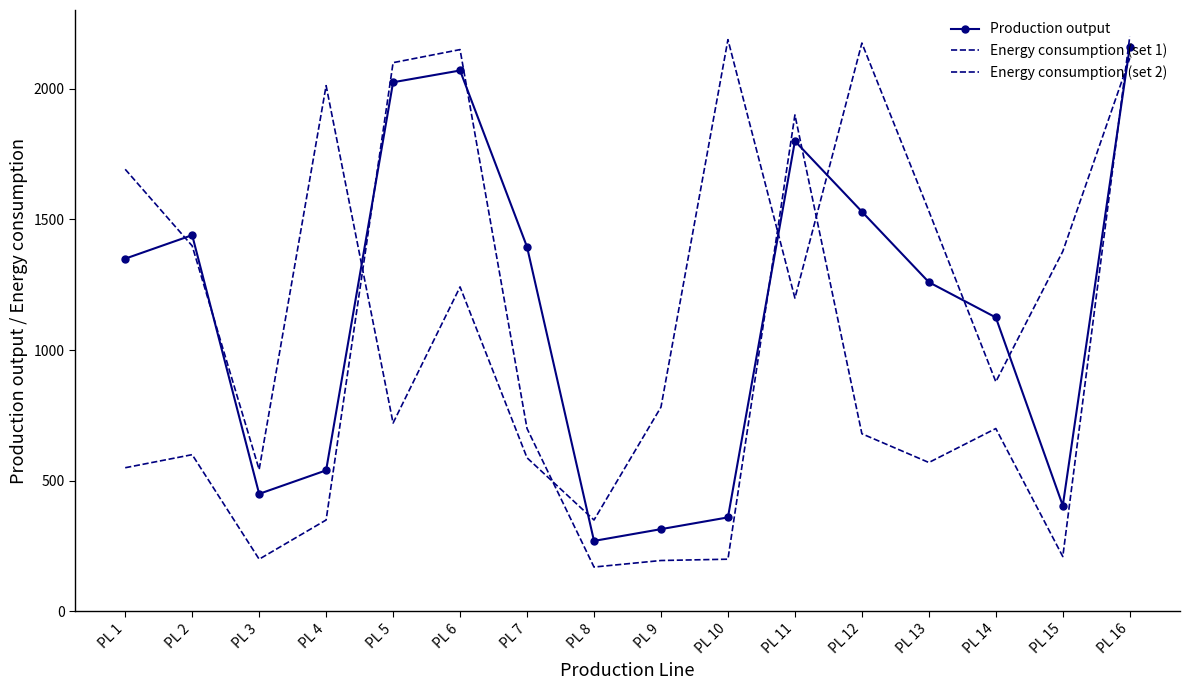

Reading right to left, what are all the values shown in this chart?

Production output: 2160	405	1125	1260	1530	1800	360	315	270	1395	2070	2025	540	450	1440	1350
Energy consumption (set 1): 2200	210	700	570	680	1900	200	195	170	700	2150	2100	350	200	600	550
Energy consumption (set 2): 2117	1378	879	1532	2175	1199	2188	782	350	588	1242	721	2012	543	1399	1692